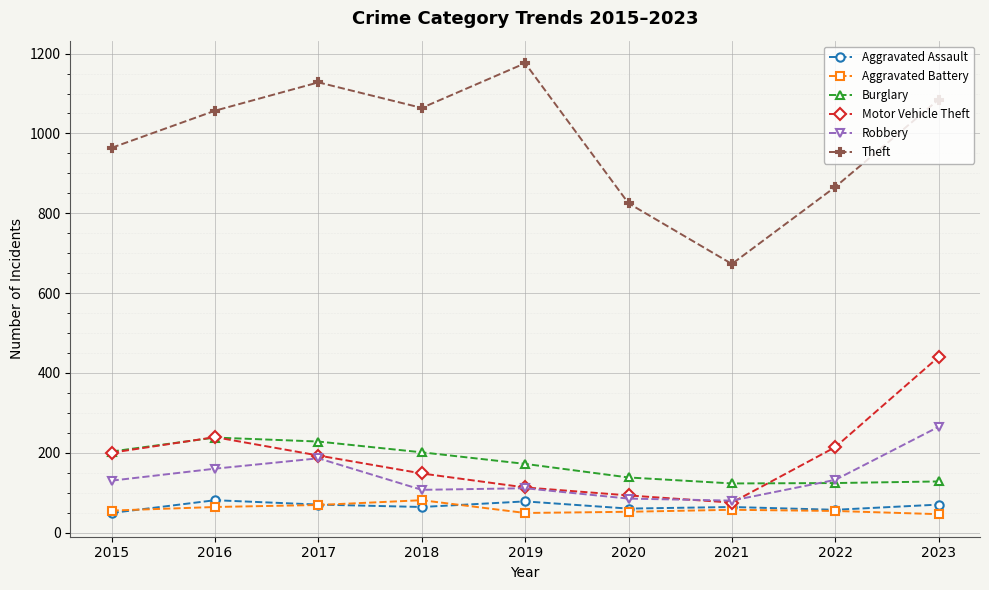

Is the value of Aggravated Assault at 2018 greater than the value of Burglary at 2023?

No